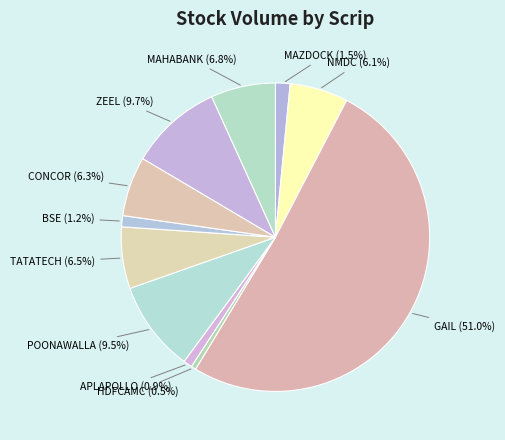

Does APLAPOLLO account for over 50% of the chart?

No